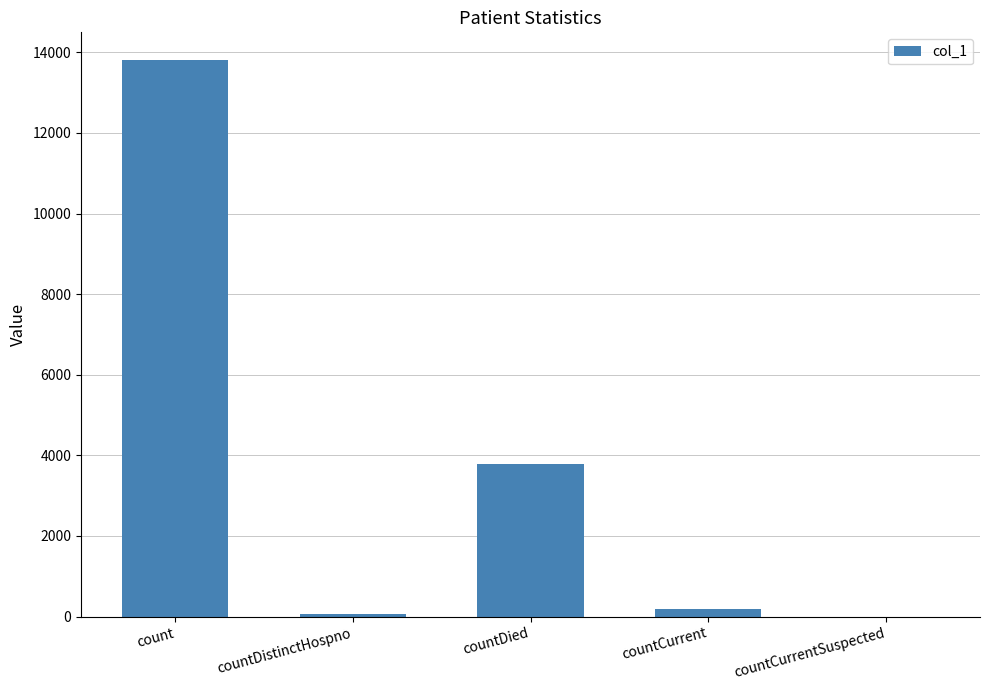

Which category has the highest value across all series?

count